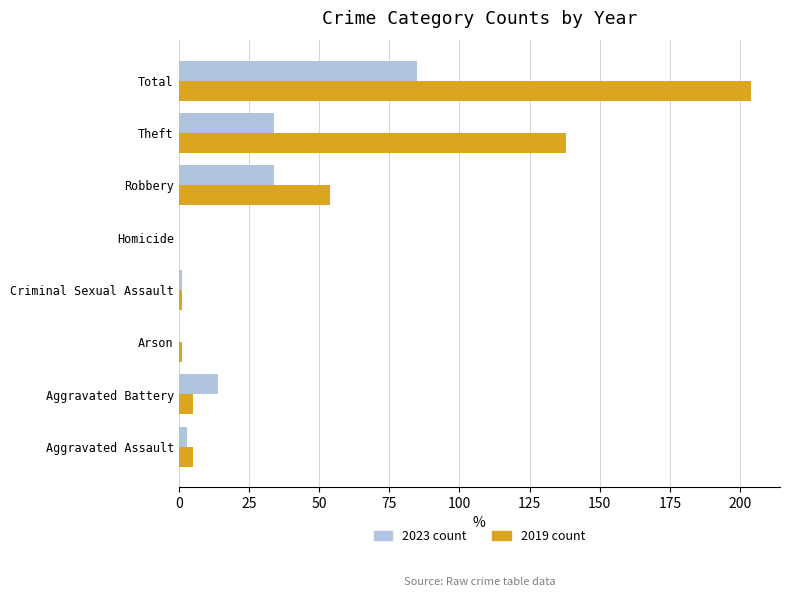

At which category is the sum across all series the highest?

Total